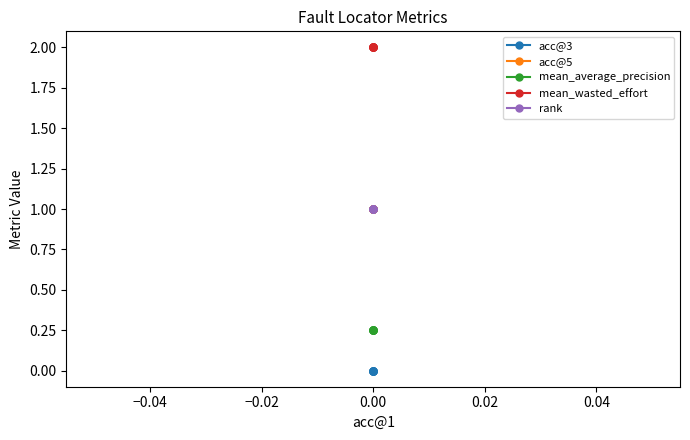

True or false: mean_wasted_effort and acc@5 cross at least once.

False